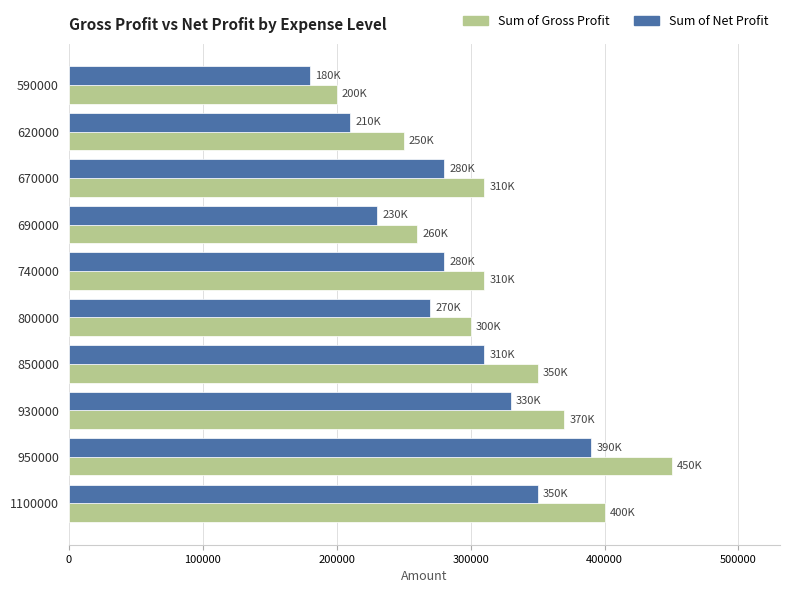

Count the number of data series in this chart.

2